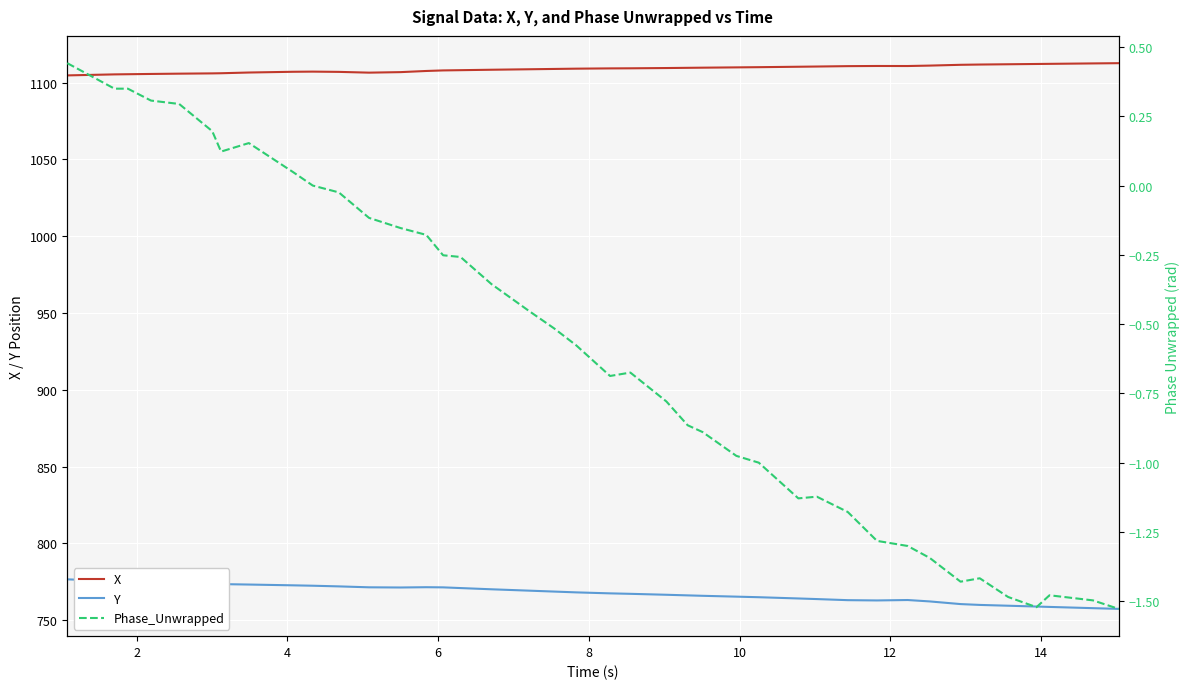

Reading left to right, extract all data points from this chart.

X: 1104.7	1105.4	1105.5	1105.6	1105.8	1106.0	1106.1	1106.6	1107.1	1107.2	1107.0	1106.5	1106.8	1107.6	1107.9	1108.1	1108.4	1108.7	1108.9	1109.1	1109.3	1109.3	1109.5	1109.6	1109.7	1109.9	1110.1	1110.3	1110.5	1110.7	1110.8	1110.8	1111.1	1111.6	1111.8	1112.0	1112.1	1112.2	1112.5	1112.7
Y: 776.6	775.4	775.1	774.6	774.1	773.6	773.5	773.2	772.7	772.4	772.0	771.4	771.3	771.4	771.3	770.9	770.1	769.2	768.6	768.1	767.4	767.1	766.5	766.1	765.8	765.3	764.9	764.1	763.7	763.0	762.8	763.1	762.2	760.5	759.9	759.4	758.9	758.6	757.8	757.3
Phase_Unwrapped: 0.4	0.3	0.3	0.3	0.3	0.2	0.1	0.2	0.0	0.0	-0.0	-0.1	-0.2	-0.2	-0.3	-0.3	-0.4	-0.5	-0.5	-0.6	-0.7	-0.7	-0.8	-0.9	-0.9	-1.0	-1.0	-1.1	-1.1	-1.2	-1.3	-1.3	-1.3	-1.4	-1.4	-1.5	-1.5	-1.5	-1.5	-1.5